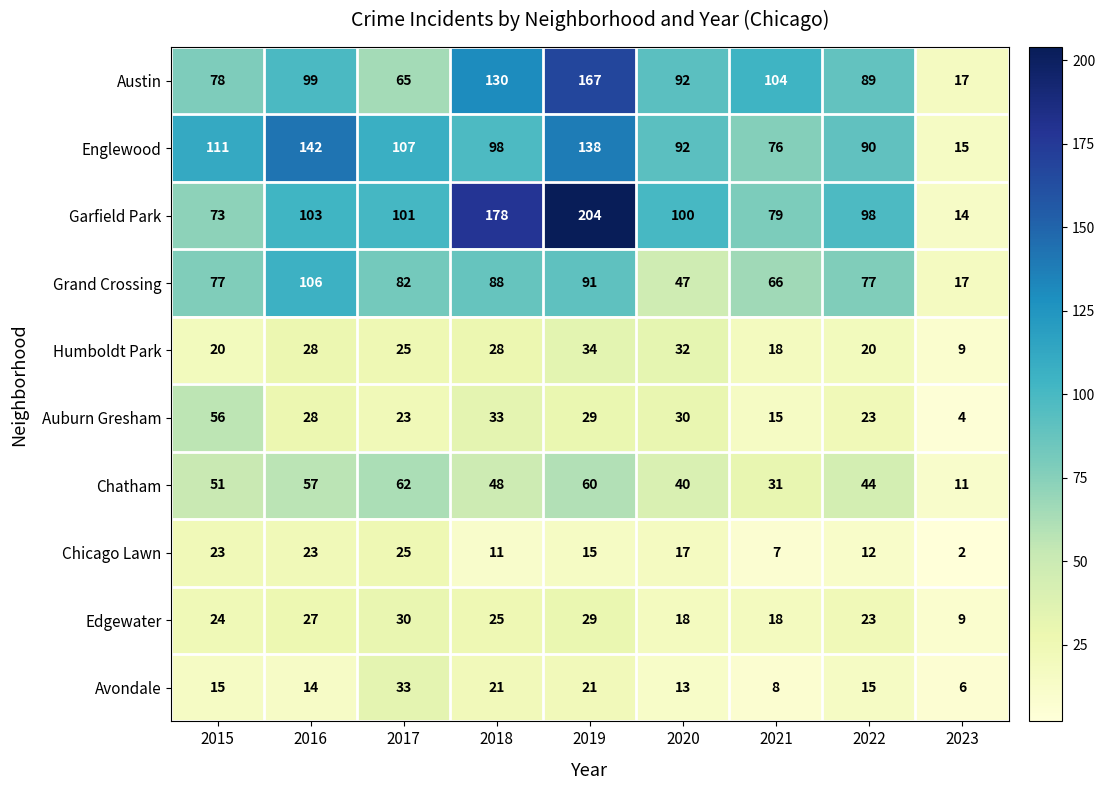

Which category has the highest value in the Avondale series?

2017